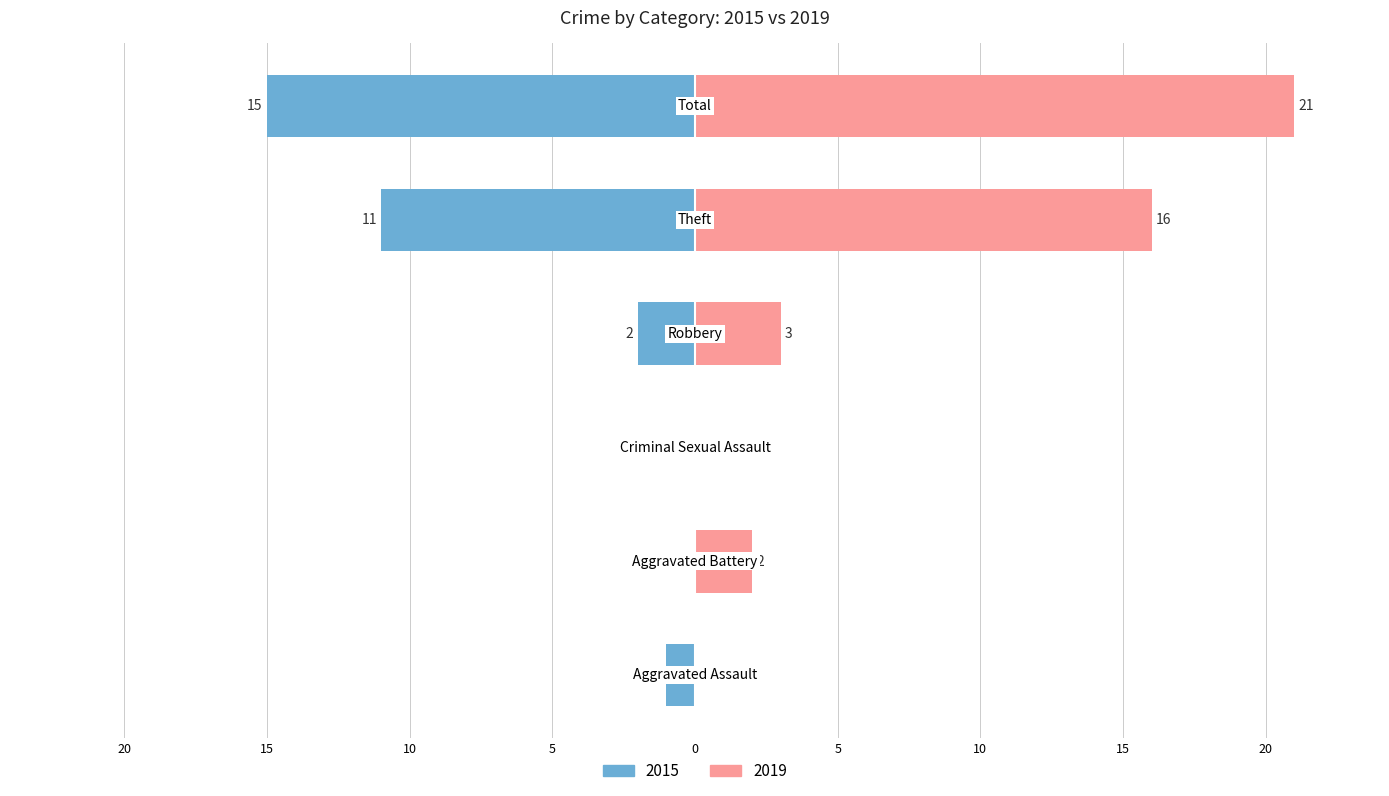

Reading left to right, transcribe all the data shown in this chart.

2015: -1	0	0	-2	-11	-15
2019: 0	2	0	3	16	21